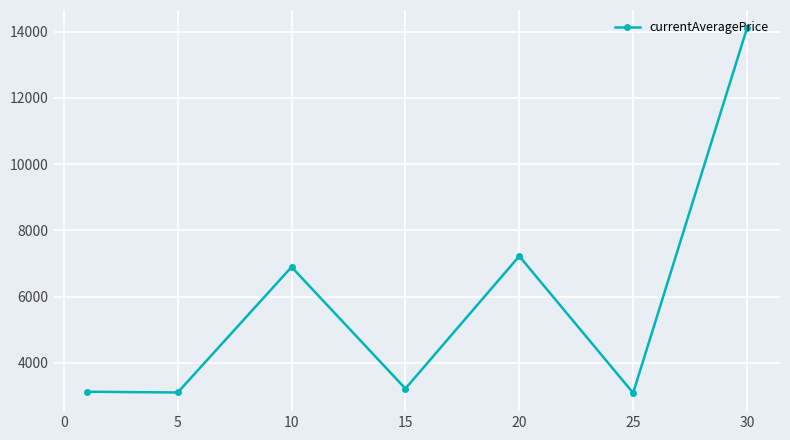

What is the difference between the second highest and minimum values?

4128.7